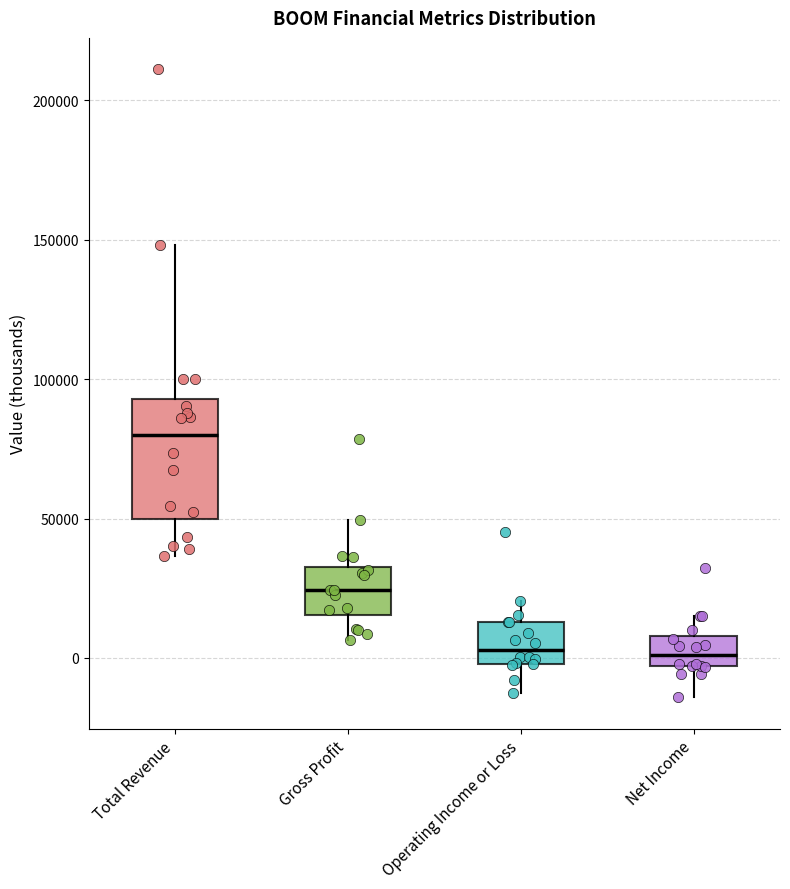

Where does the median line of the box for Net Income sit on the y-axis? The values are not printed on the chart, so give them approximately, as read against the axis.

0